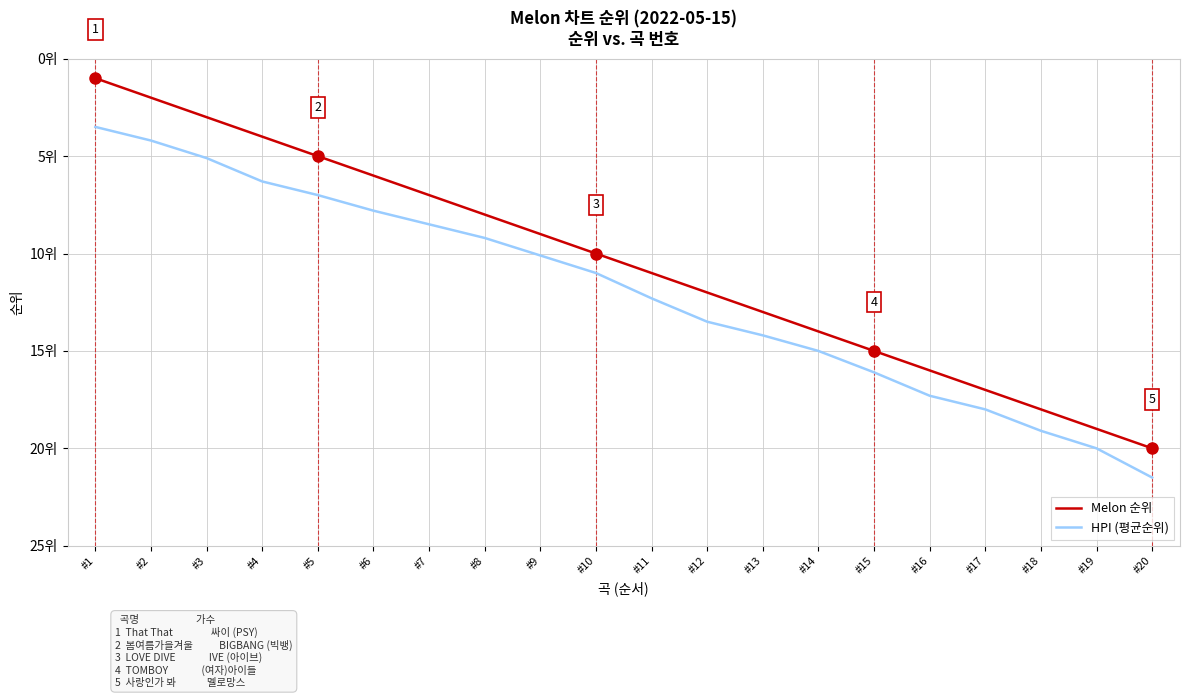

True or false: Melon 순위 and HPI (평균순위) intersect in this chart.

False